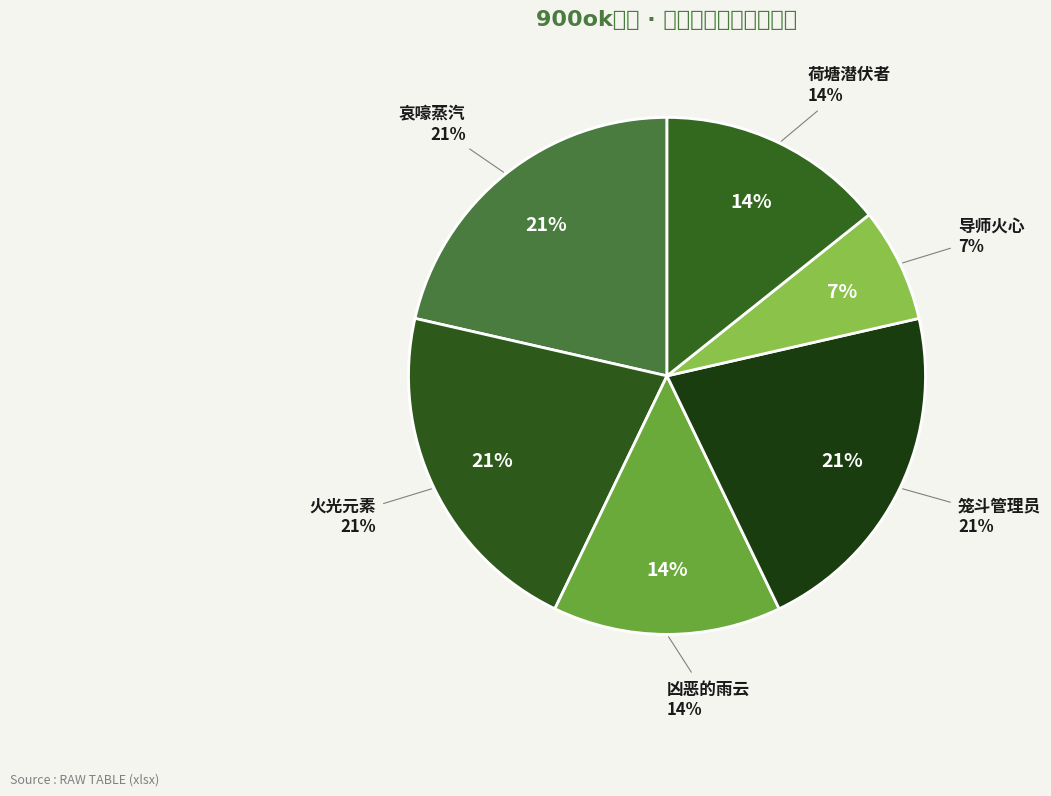

To the nearest percent, what portion does 荷塘潜伏者 represent?

14%